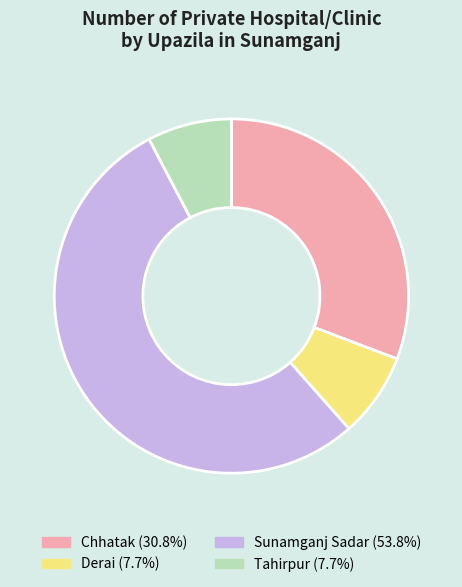

Between Chhatak and Tahirpur, which is larger?

Chhatak